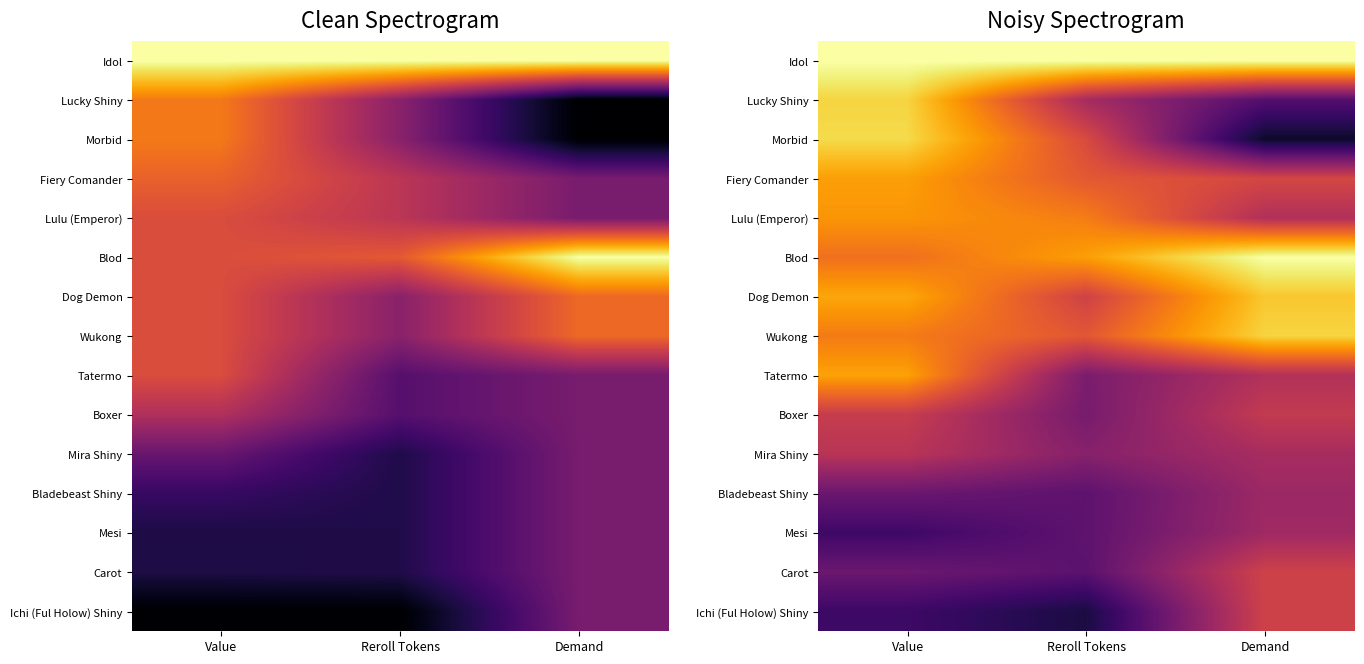

Is it true that Ichi (Ful Holow) Shiny equals 0.2 at Reroll Tokens?

False